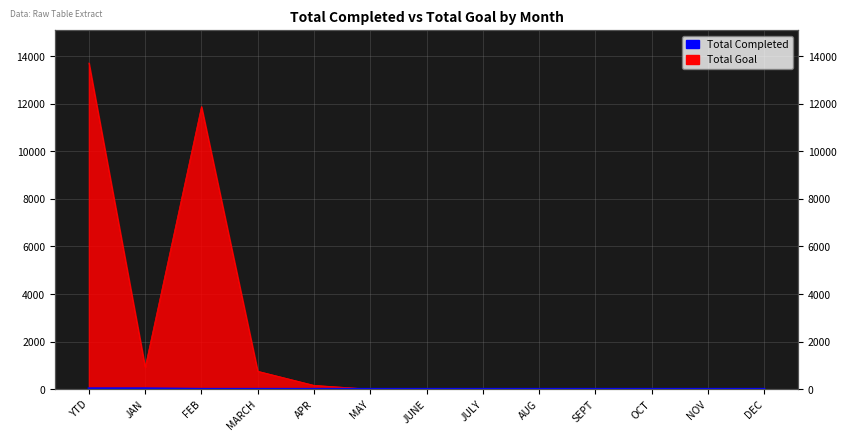

What is the label of the 11th point from the left?

OCT